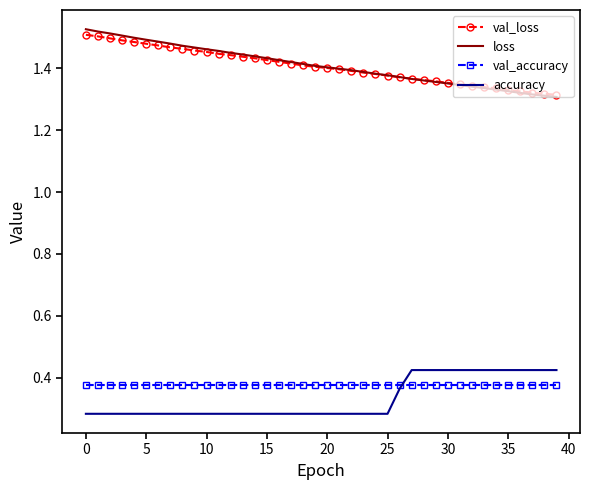

True or false: val_accuracy and loss intersect in this chart.

False